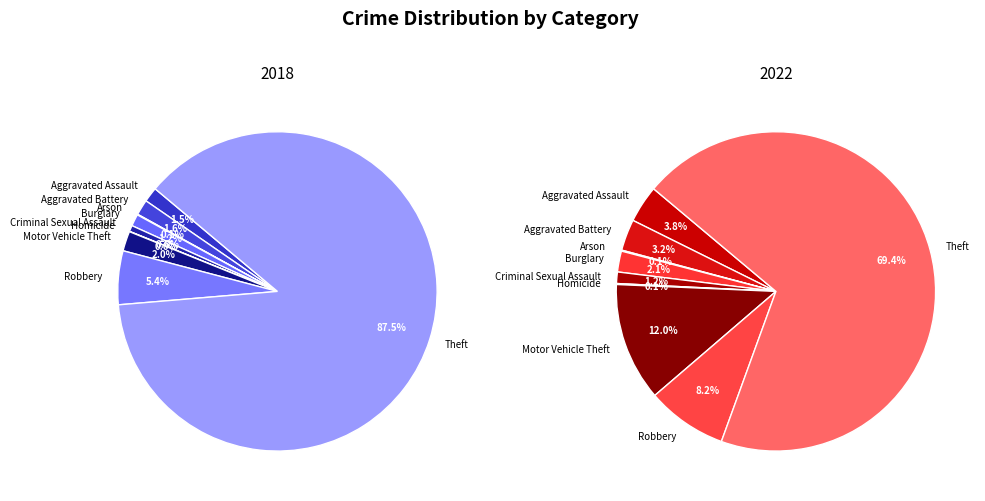

What is the majority slice?

Theft